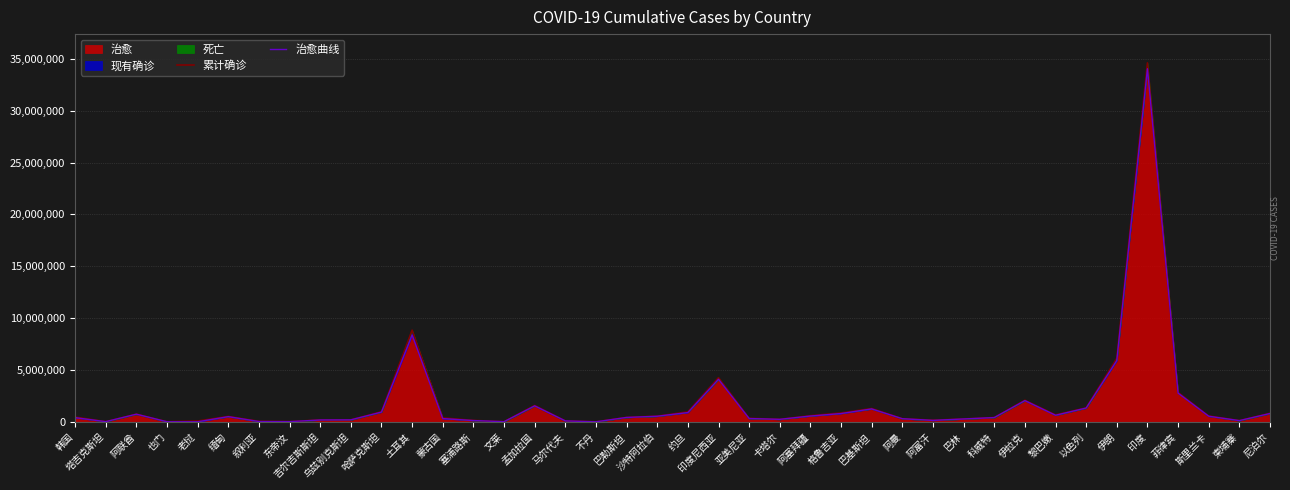

Which label corresponds to the largest value in the chart?

印度